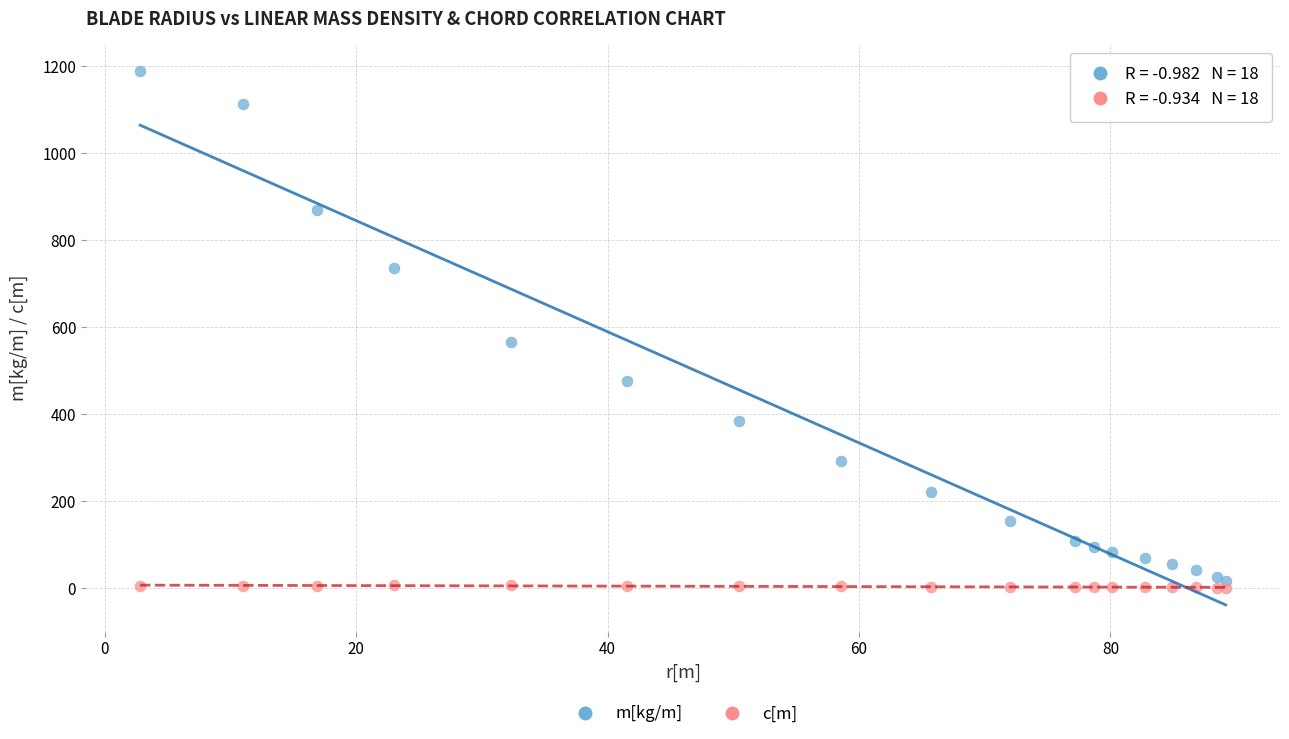

What is the X range (max minus min) for the scatter plot?

86.4